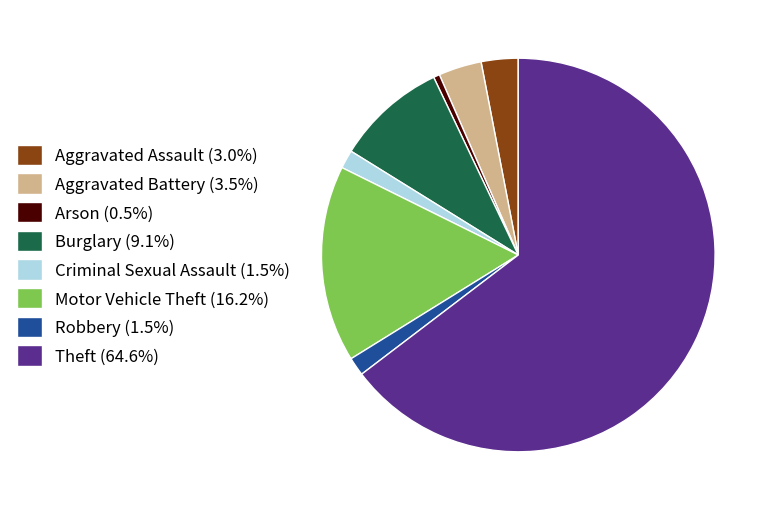

The Aggravated Assault slice represents 3% of the pie. True or false?

True